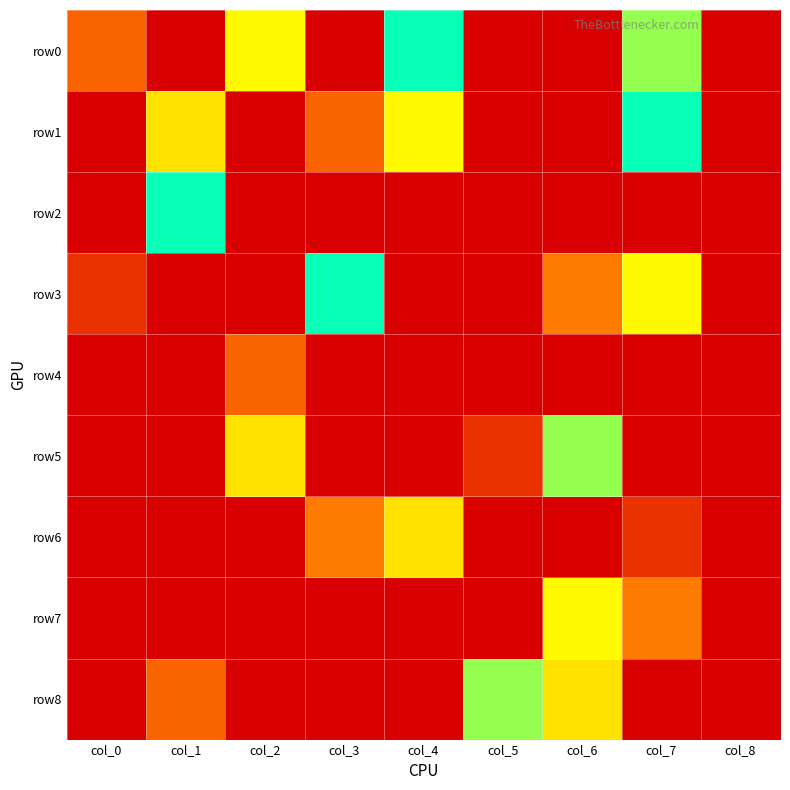

Which has a higher value, col_3 or col_5?

col_3